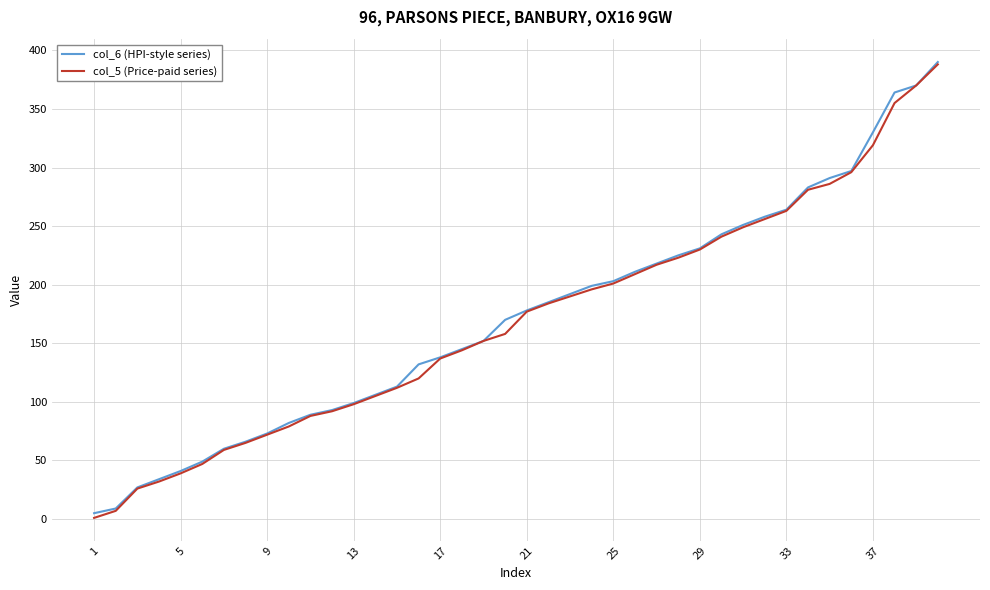

Is it true that col_5 (Price-paid series) equals 72 at 9?

True